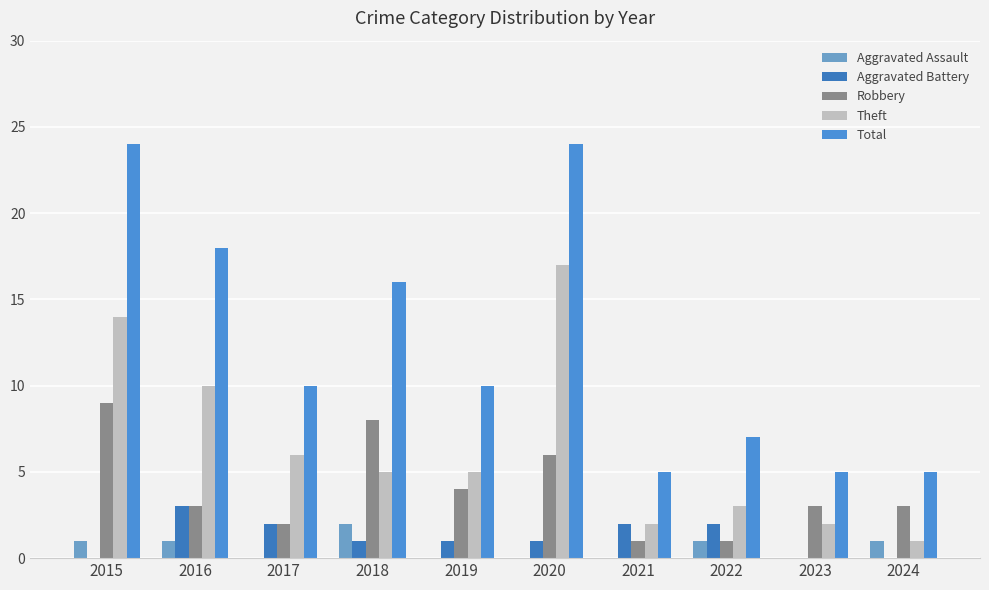

At which label does Robbery first exceed 3?

2015